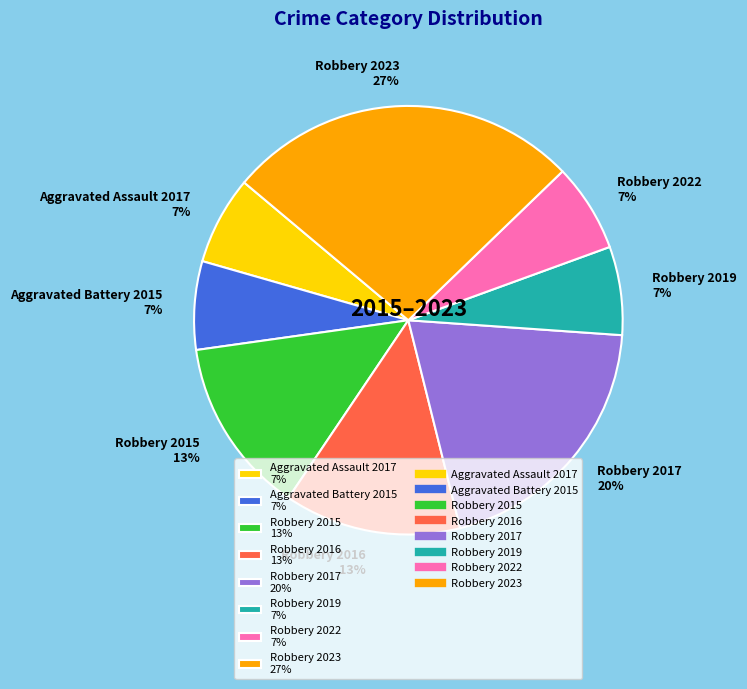

To the nearest percent, what is the average slice percentage?

12%